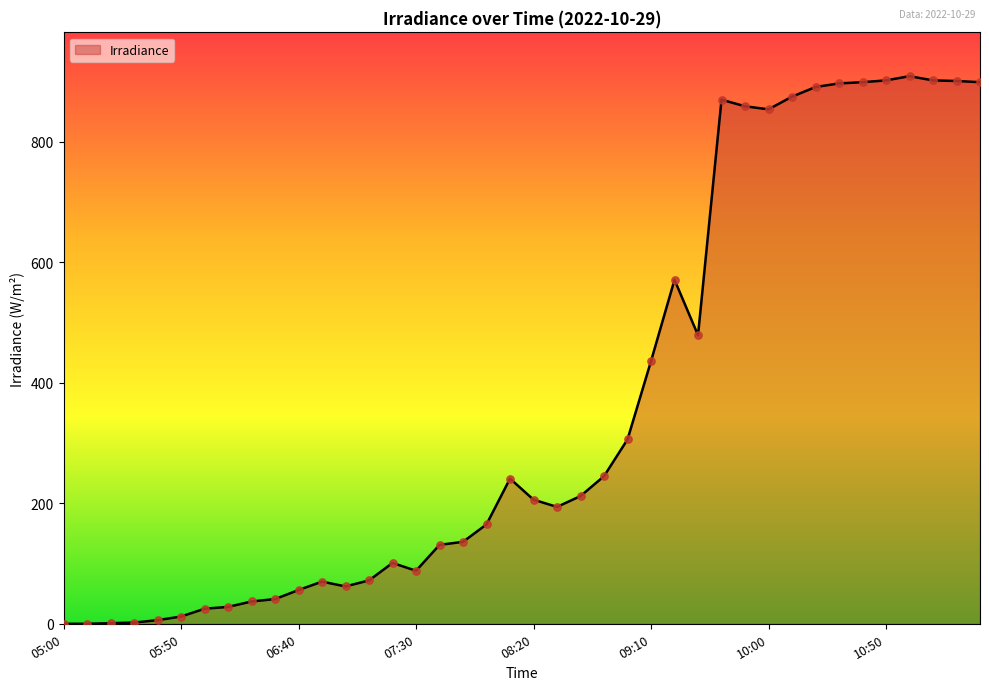

What is the greatest value displayed?

909